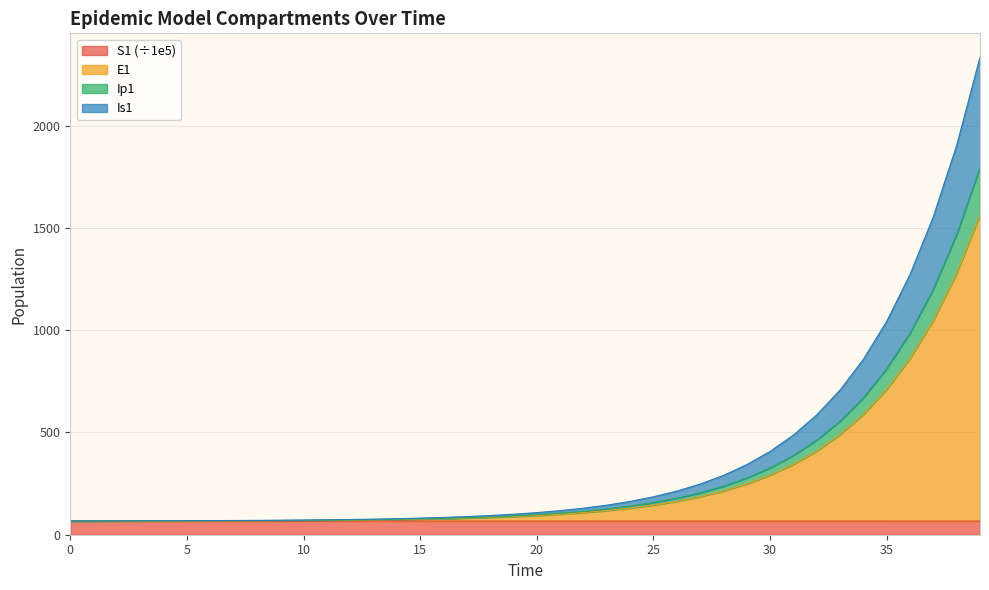

What is the smallest value displayed?

66.7